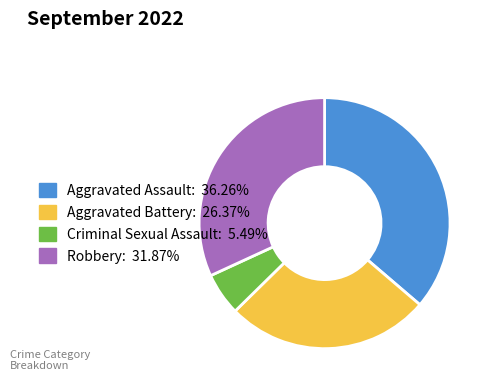

True or false: Aggravated Assault accounts for 36% of the total.

True